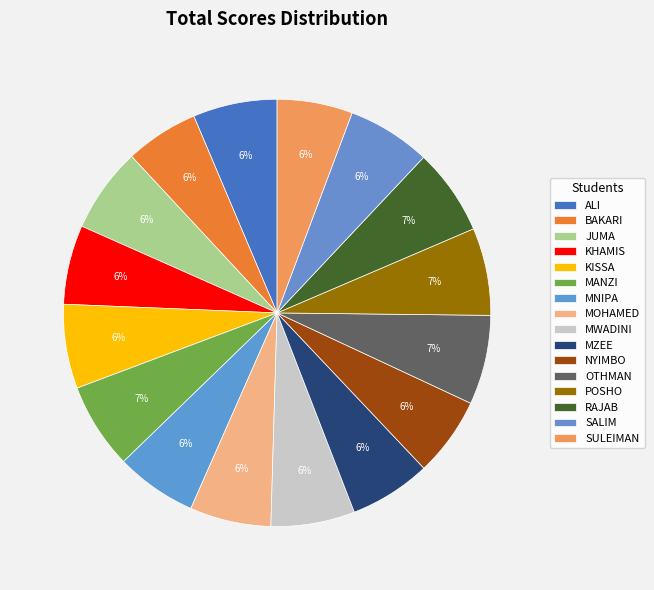

True or false: MWADINI accounts for 1% of the total.

False